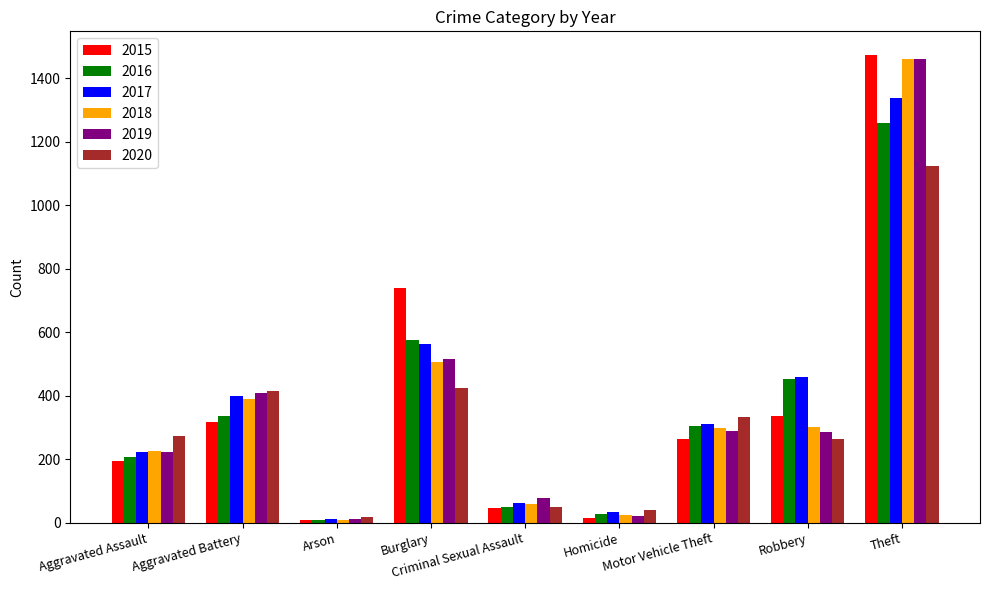

Which series has the largest range (max minus min)?

2015